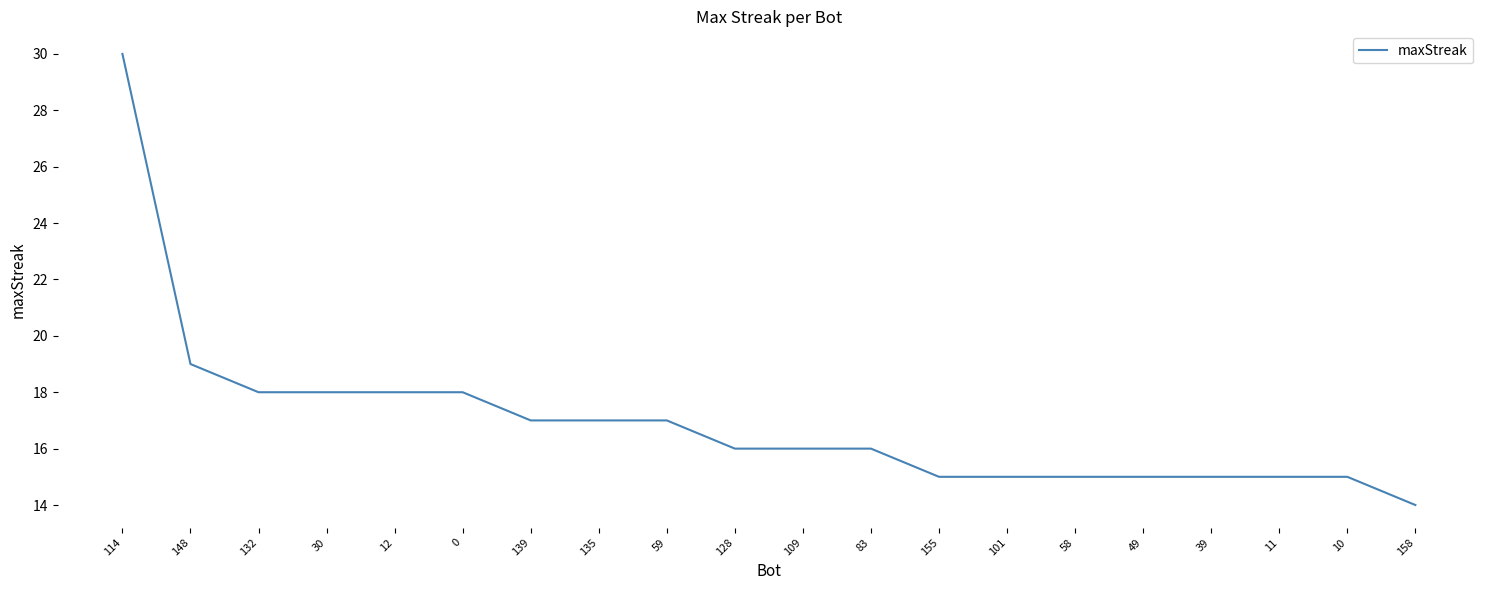

What is the difference between the second highest and second lowest values?

4